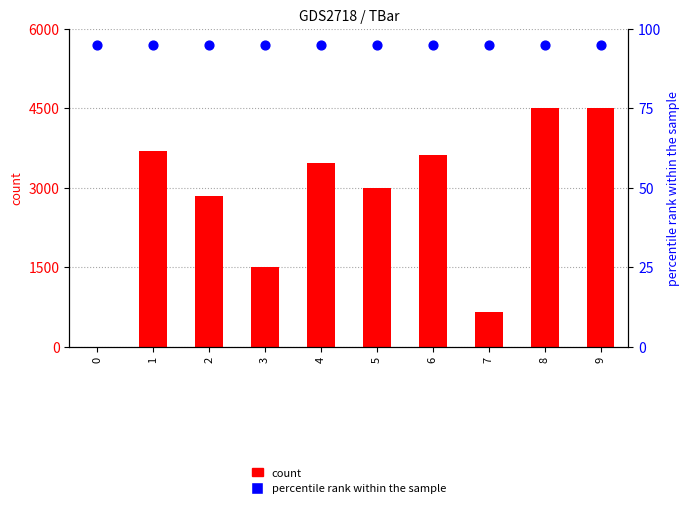

Which series reaches the maximum Y coordinate?

count